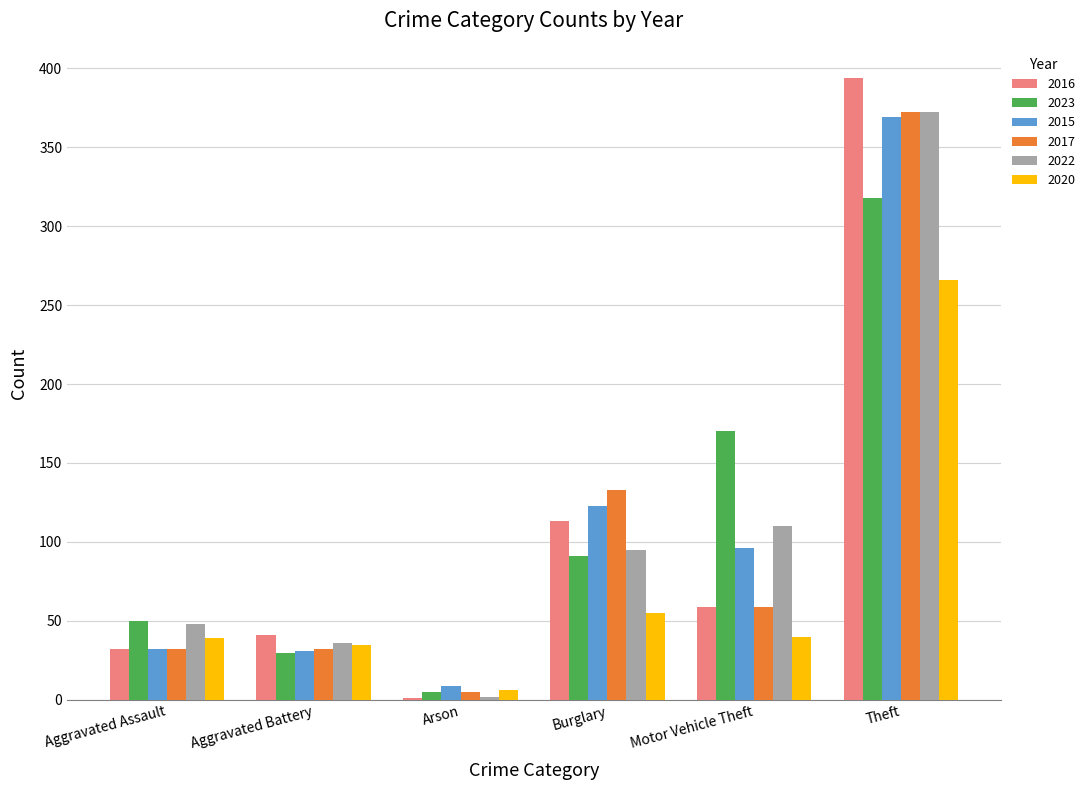

What is the spread (max minus min) of values at Aggravated Battery?

11